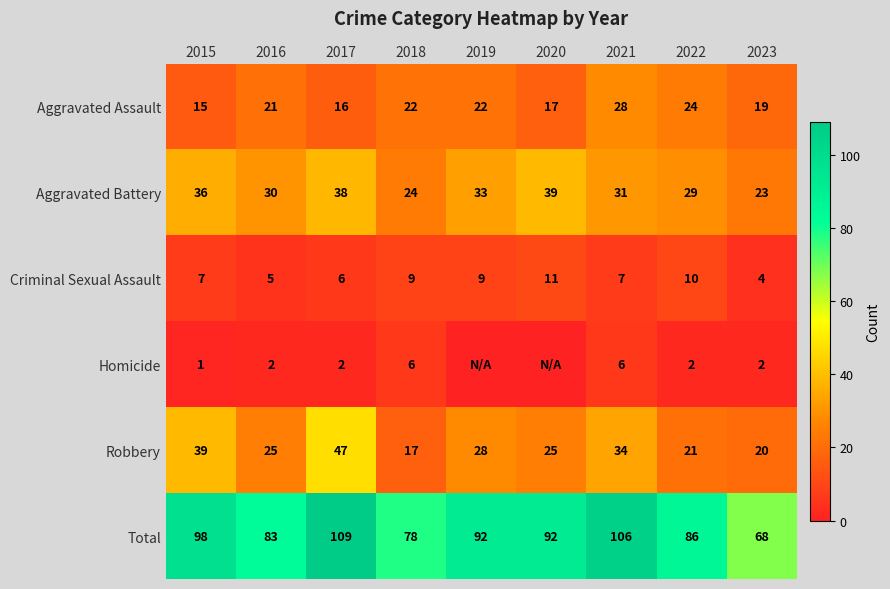

At 2017, list the series in order from smallest to largest.

Homicide, Criminal Sexual Assault, Aggravated Assault, Aggravated Battery, Robbery, Total